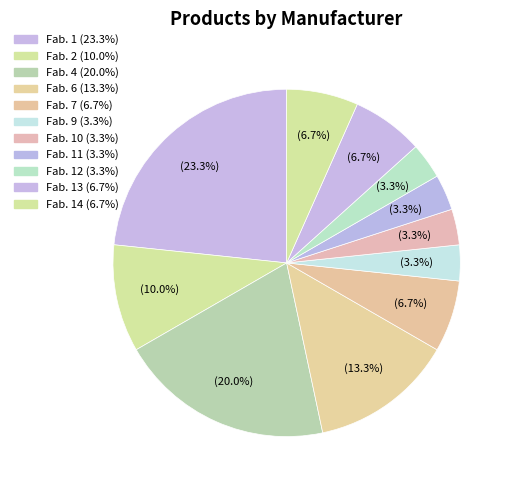

How many segments does this pie chart have?

11